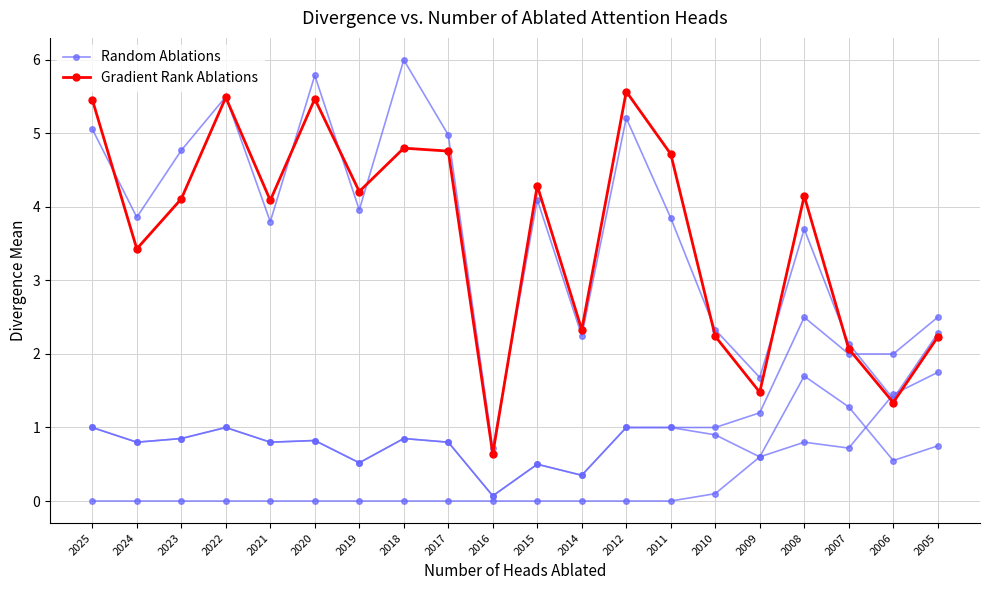

What value does the Gradient Rank Ablations series have at 2008?

4.2